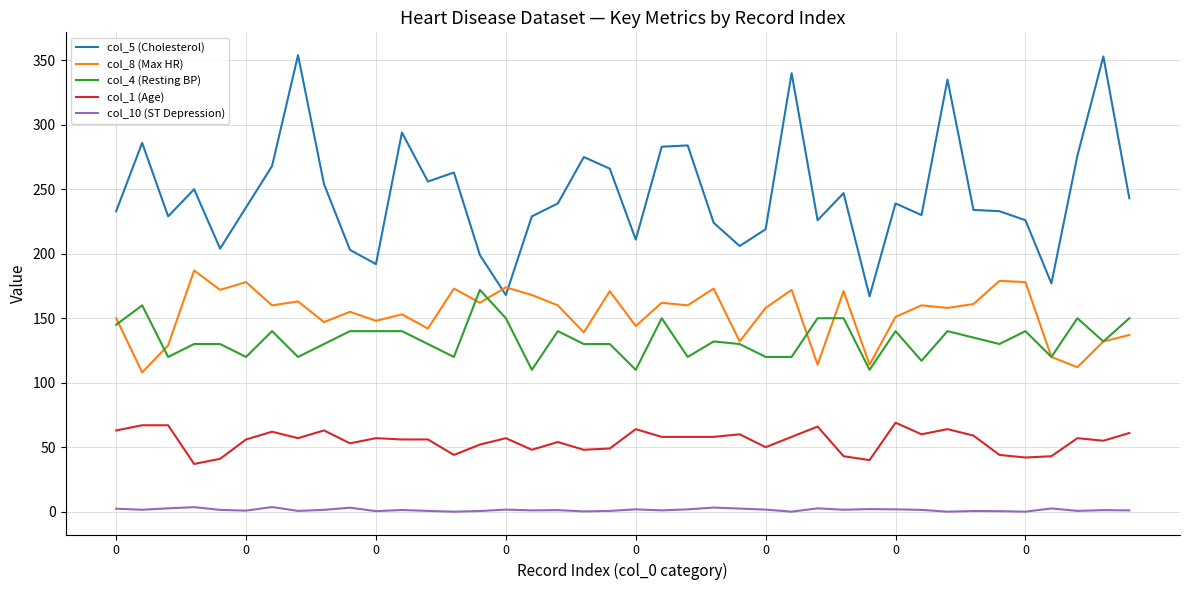

Which series has the largest total across all categories?

col_5 (Cholesterol)